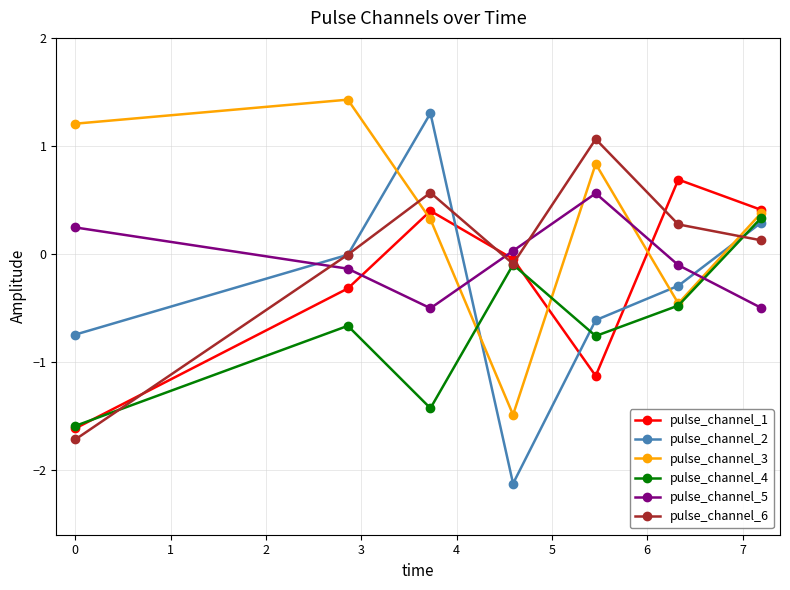

How many data points does each series have?

7